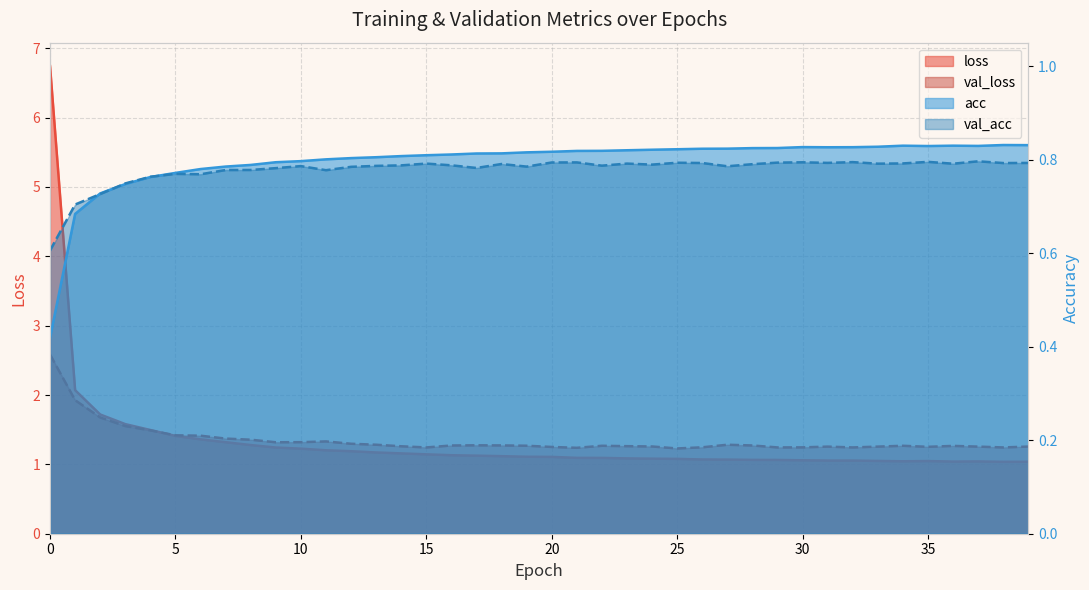

What is the value of the val_loss point at the 11th from the left?

1.3